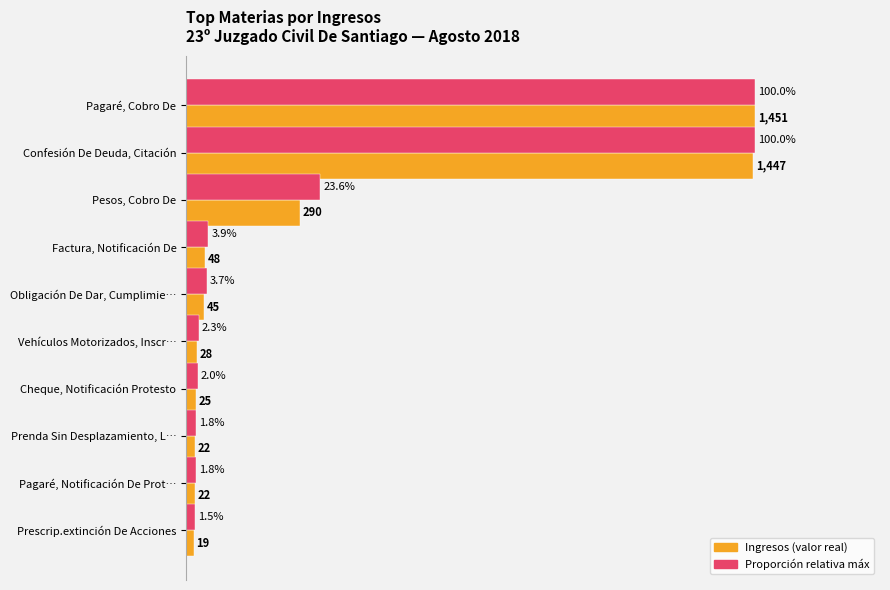

Reading left to right, list all the values displayed in this chart.

Ingresos (normalizado): 1.0	1.0	0.2	0.0	0.0	0.0	0.0	0.0	0.0	0.0
Porcentaje relativo máximo: 1.0	1.0	0.2	0.0	0.0	0.0	0.0	0.0	0.0	0.0